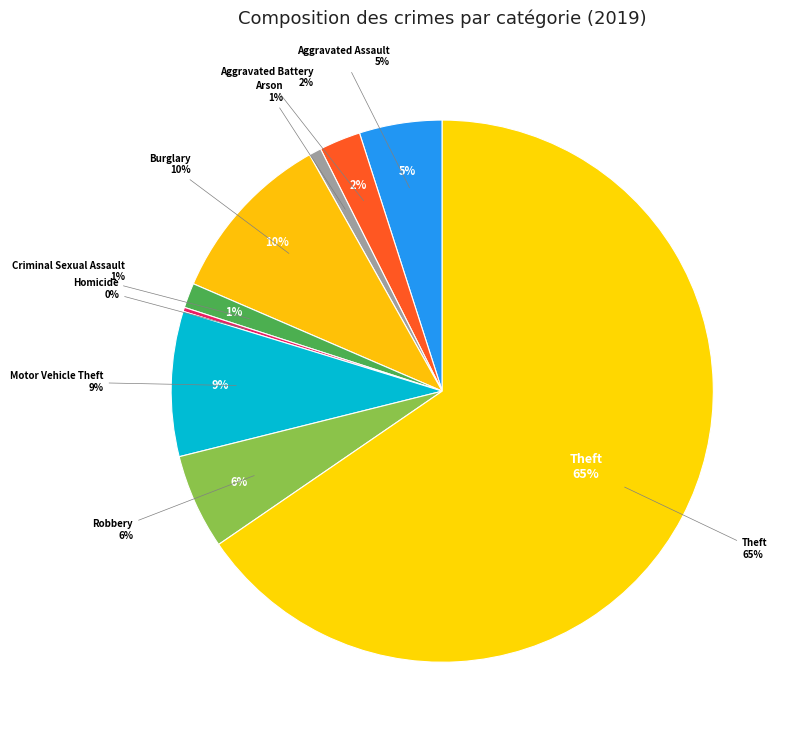

What is the ratio of the value at Homicide to the value at Arson?

0.3